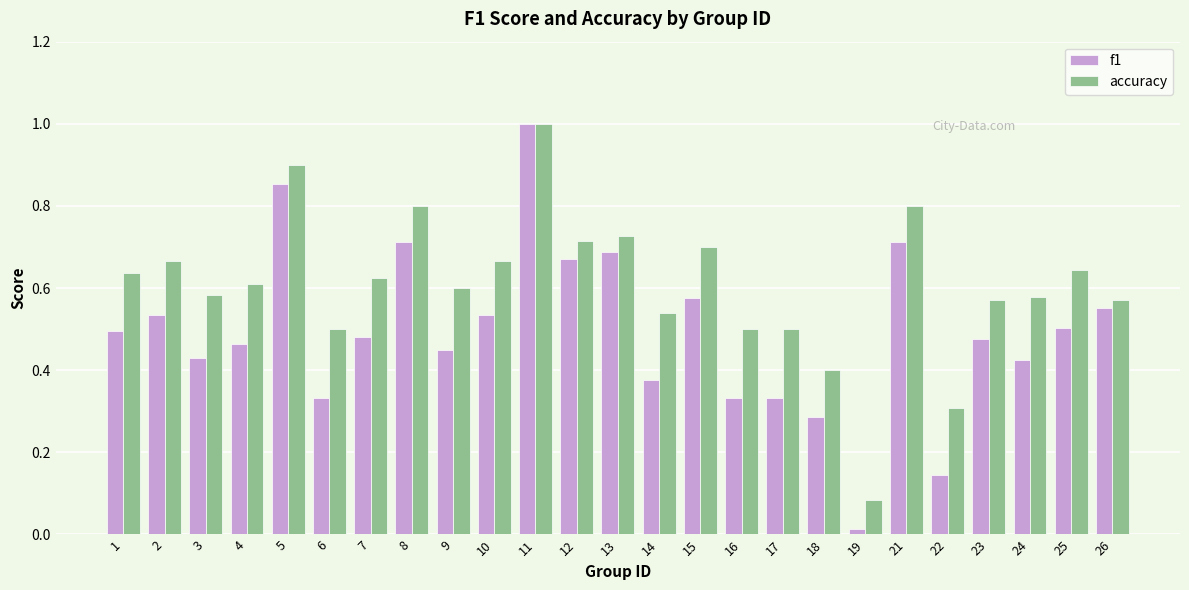

The f1 series shows 0.5 at 2. True or false?

True